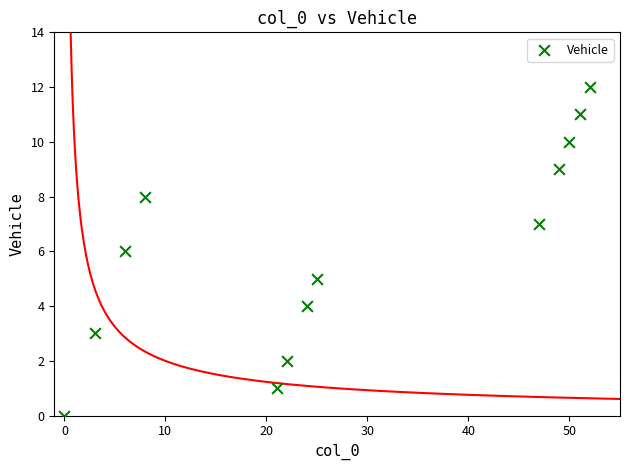

What is the range of Y values (max minus min)?

12